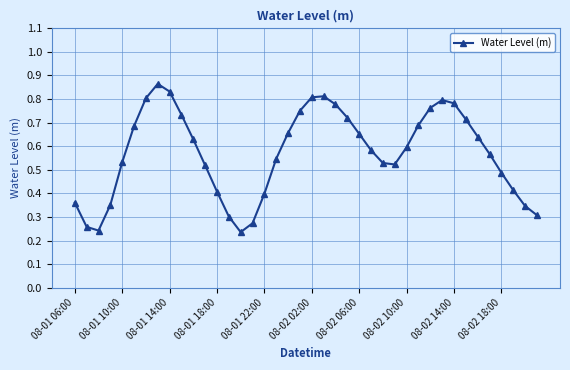

What is the sum of all values?

22.9